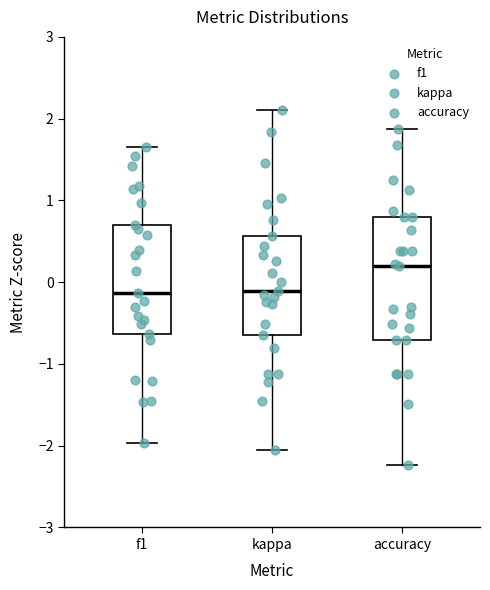

Which box has the highest median line?

accuracy